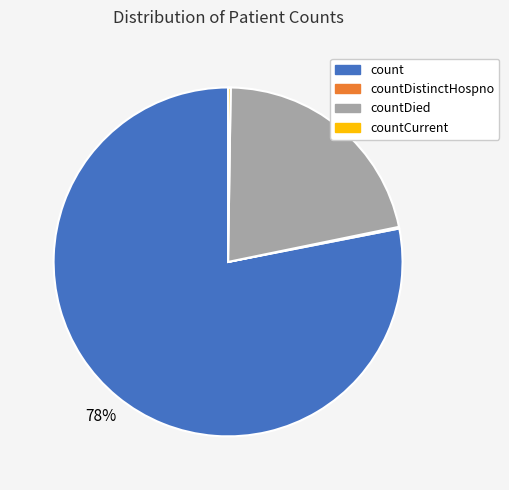

What is the ratio of the value at countDied to the value at count?

0.3